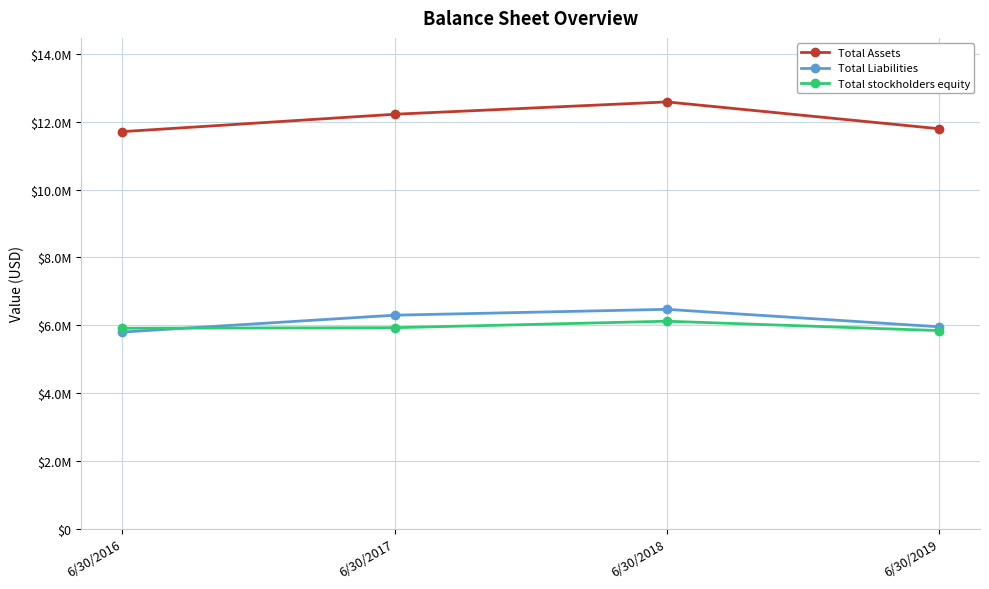

What are all the series names shown in the legend?

Total Assets, Total Liabilities, Total stockholders equity